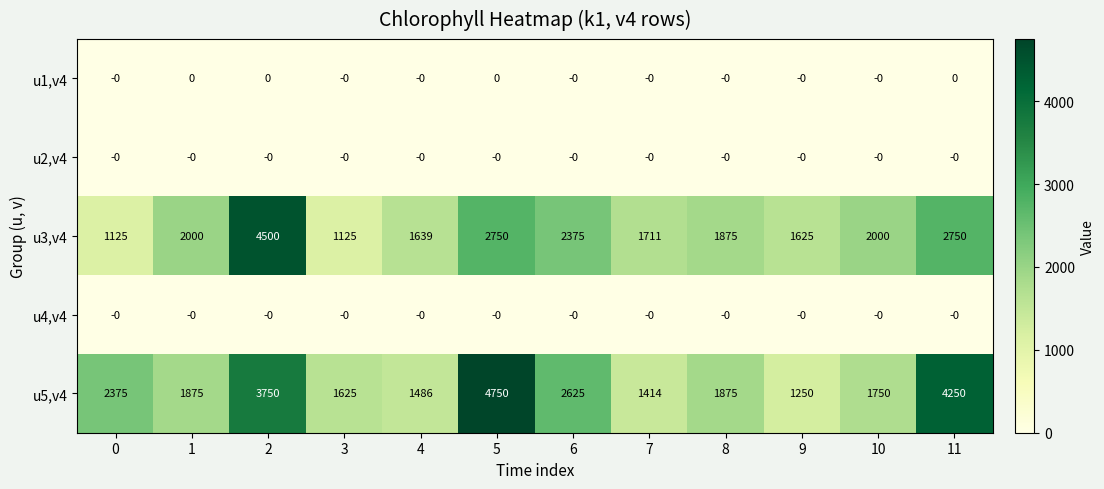

What is the difference between the maximum and second lowest values in the u3,v4 series?

3375